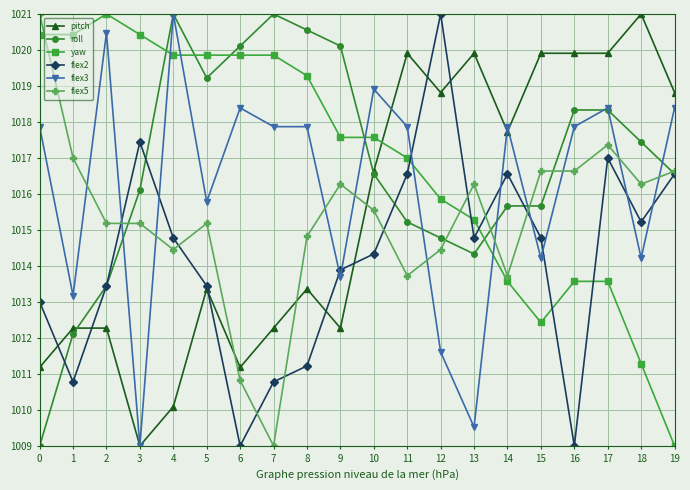

What is the difference between the maximum and minimum values in the flex2 series?

12.0